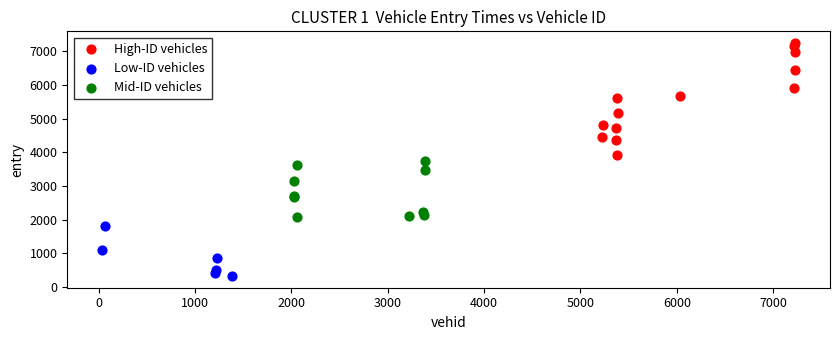

Which series has the widest spread of Y values?

High-ID vehicles